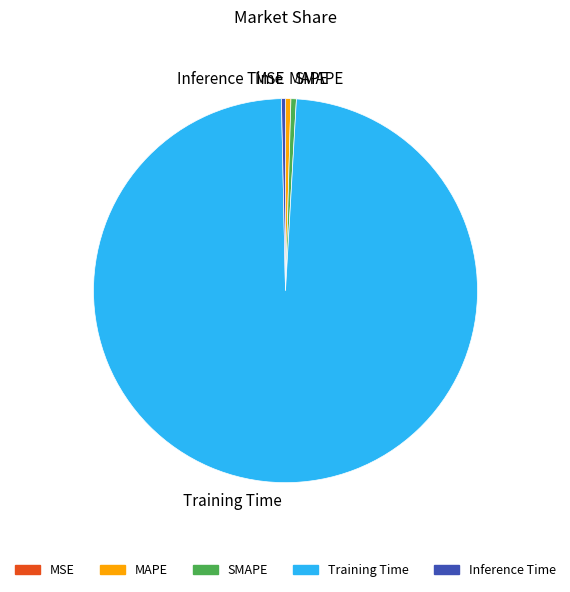

Does any single category account for the majority?

Yes